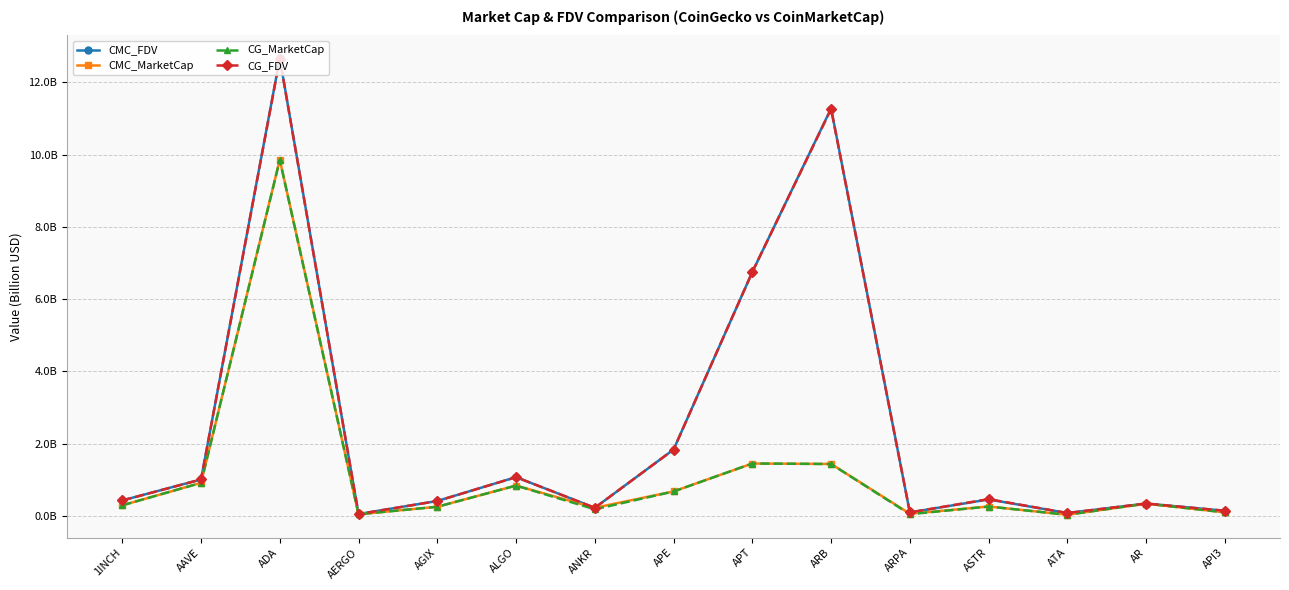

What is the difference between the maximum and minimum values in the CMC_FDV series?

12.6